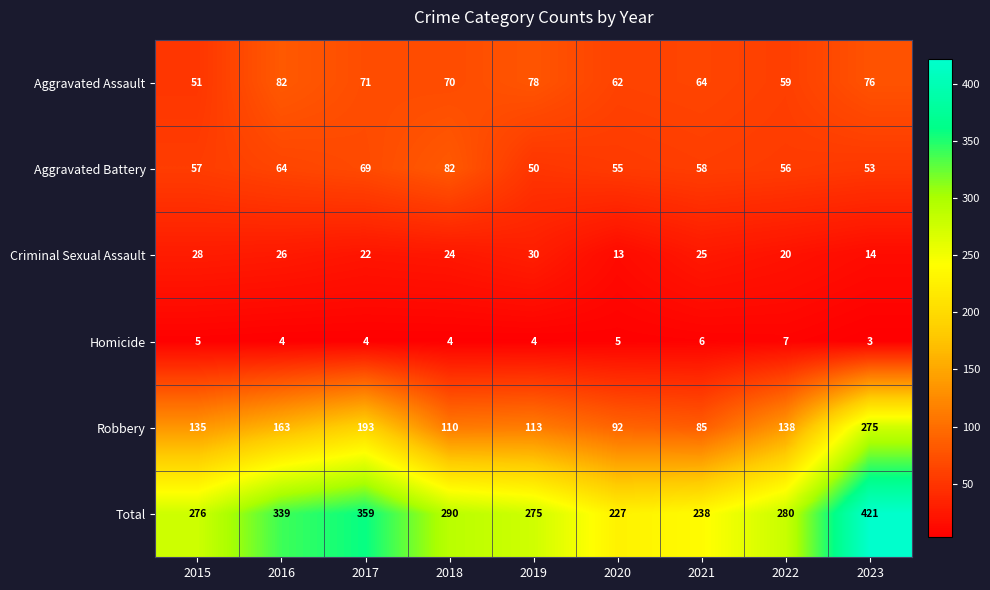

Rank the categories by Criminal Sexual Assault value from highest to lowest.

2019, 2015, 2016, 2021, 2018, 2017, 2022, 2023, 2020